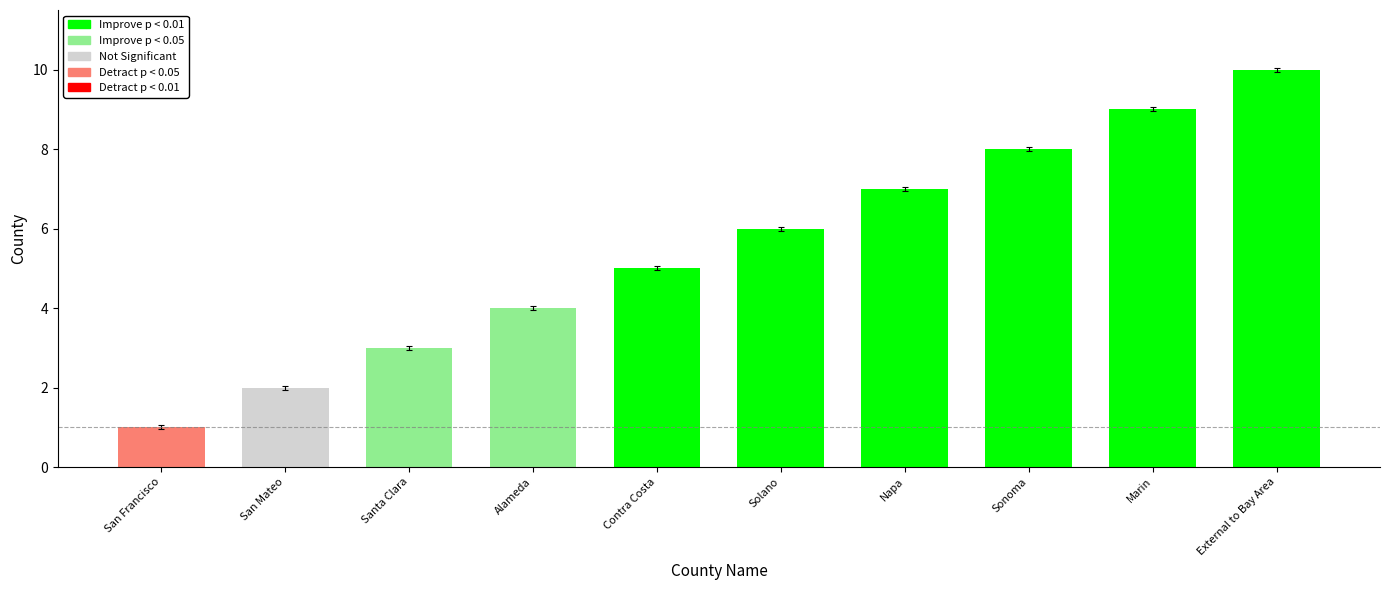

Count the number of categories in the chart.

10